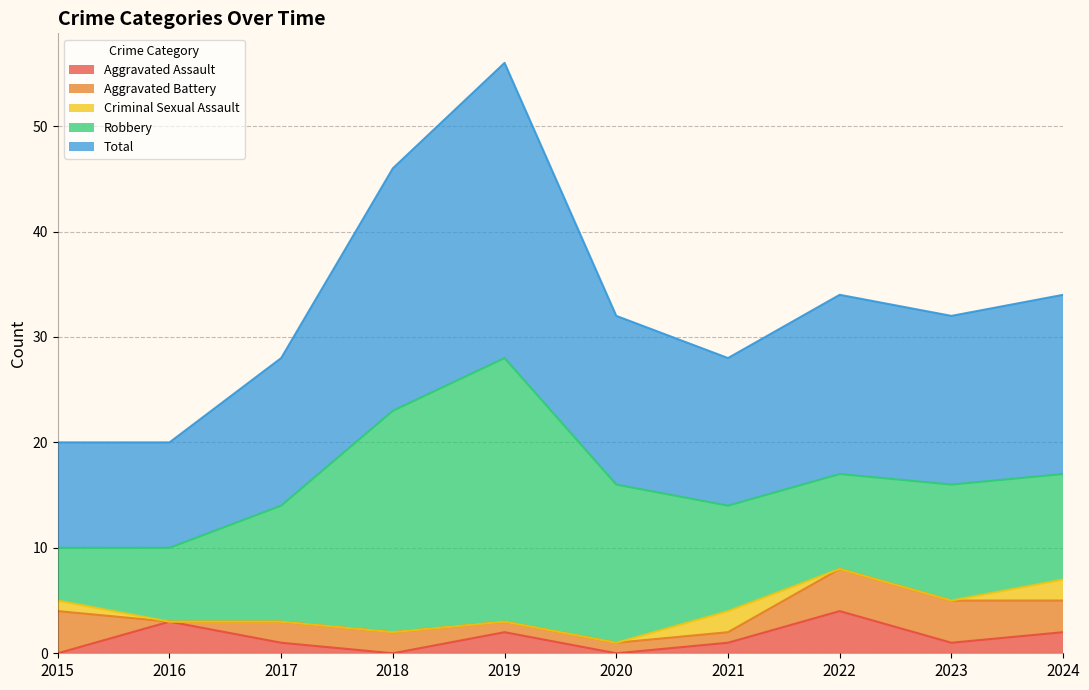

How many lines are shown in the chart?

5